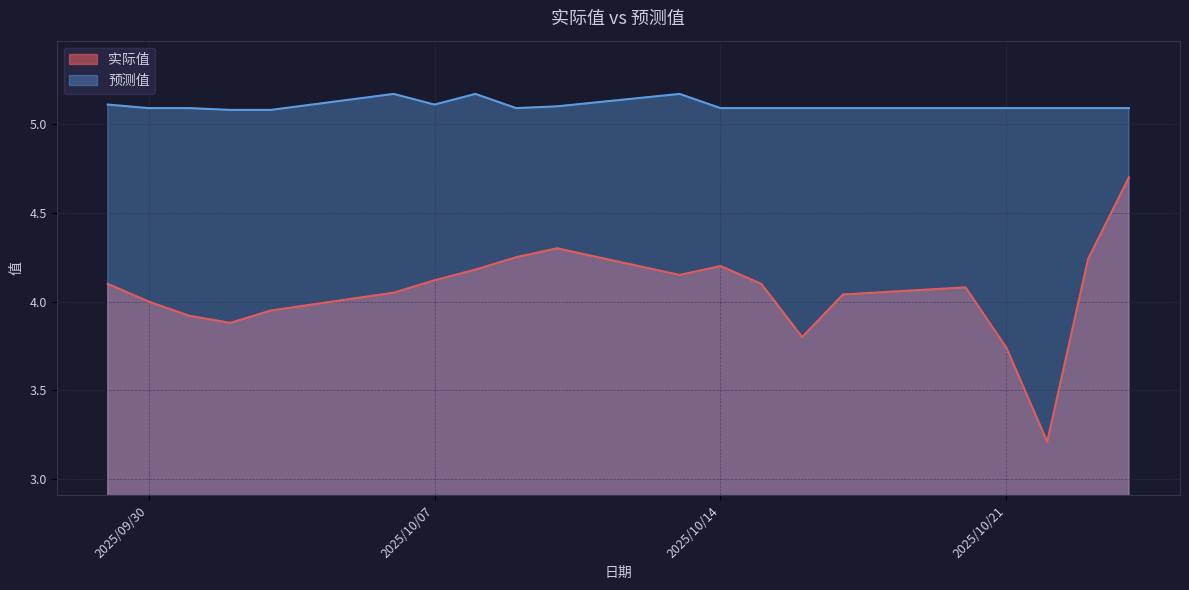

At which category is the sum across all series the highest?

2025/10/24